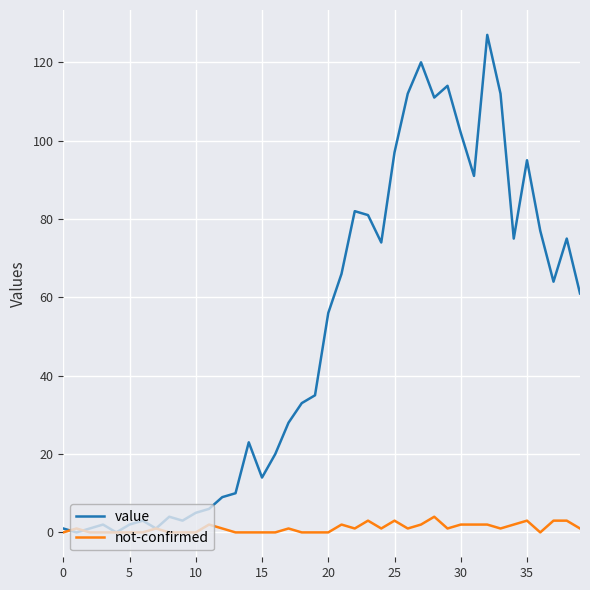

Which series has the largest total across all categories?

value